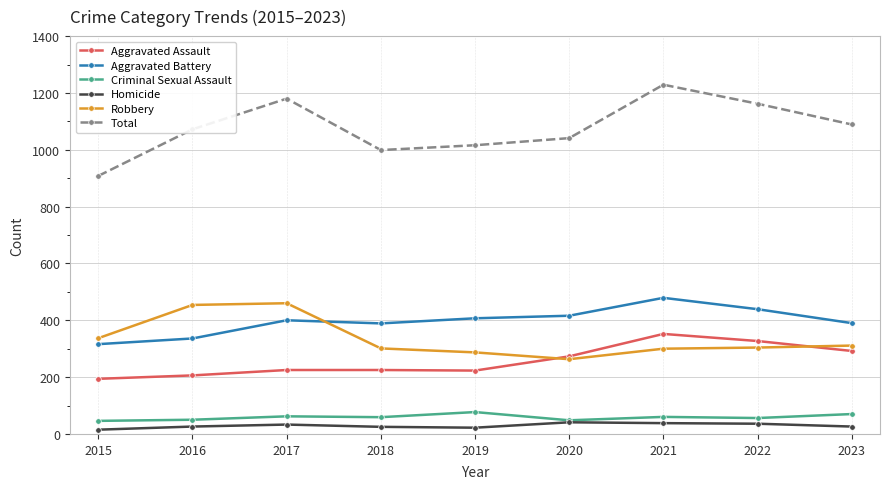

True or false: Criminal Sexual Assault and Robbery intersect in this chart.

False